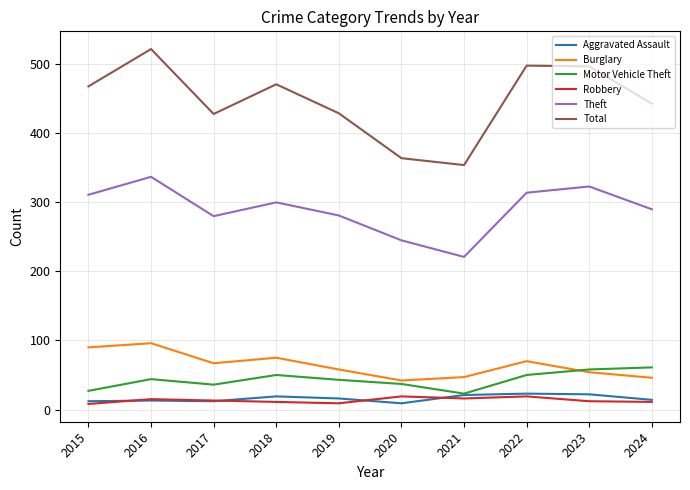

What is the difference between the maximum and minimum values in the Total series?

168